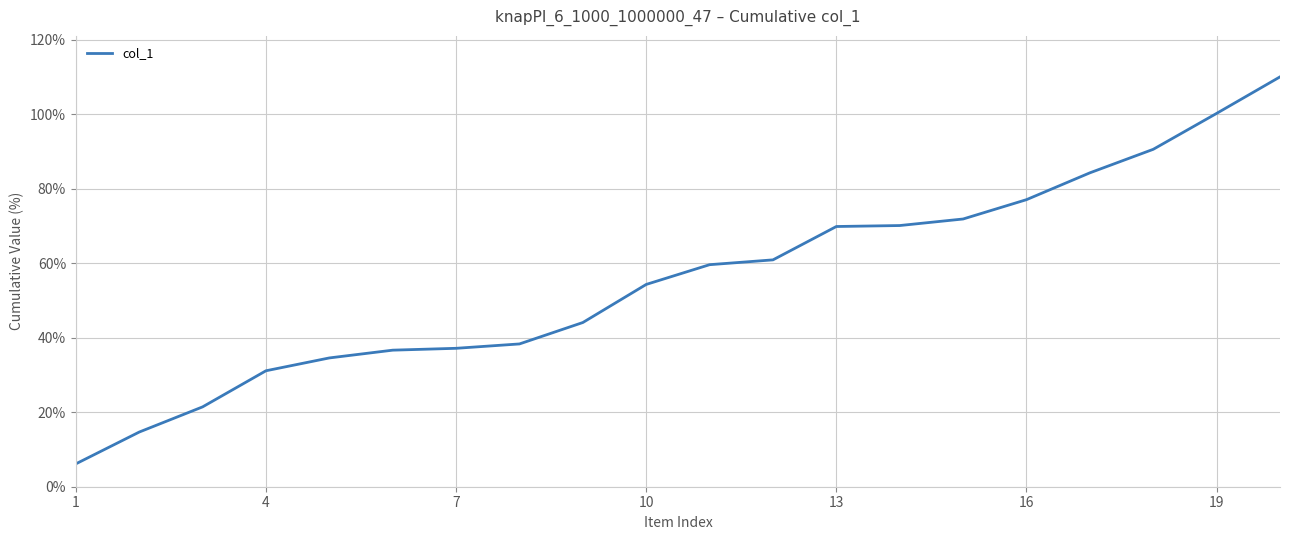

What is the smallest value displayed?

6.1